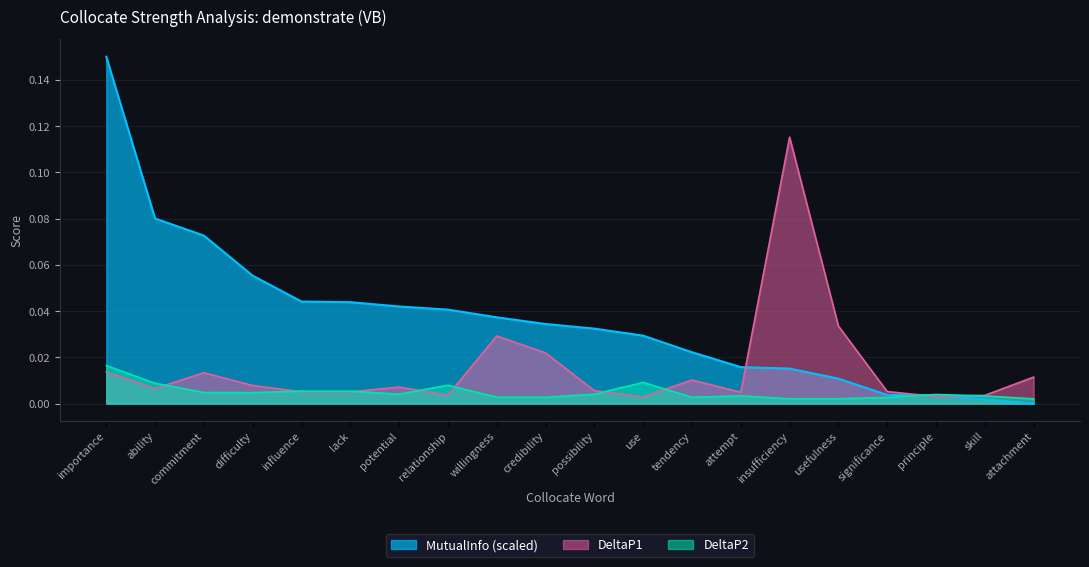

Rank the series by their maximum value, from lowest to highest.

DeltaP2, DeltaP1, MutualInfo (scaled)